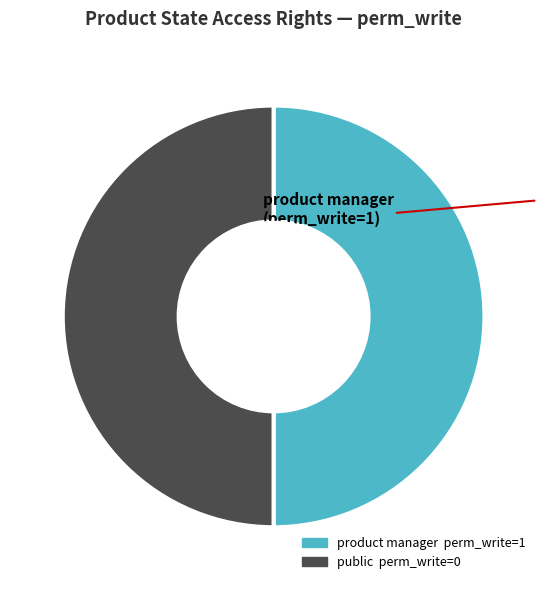

How many slices are in this pie chart?

2